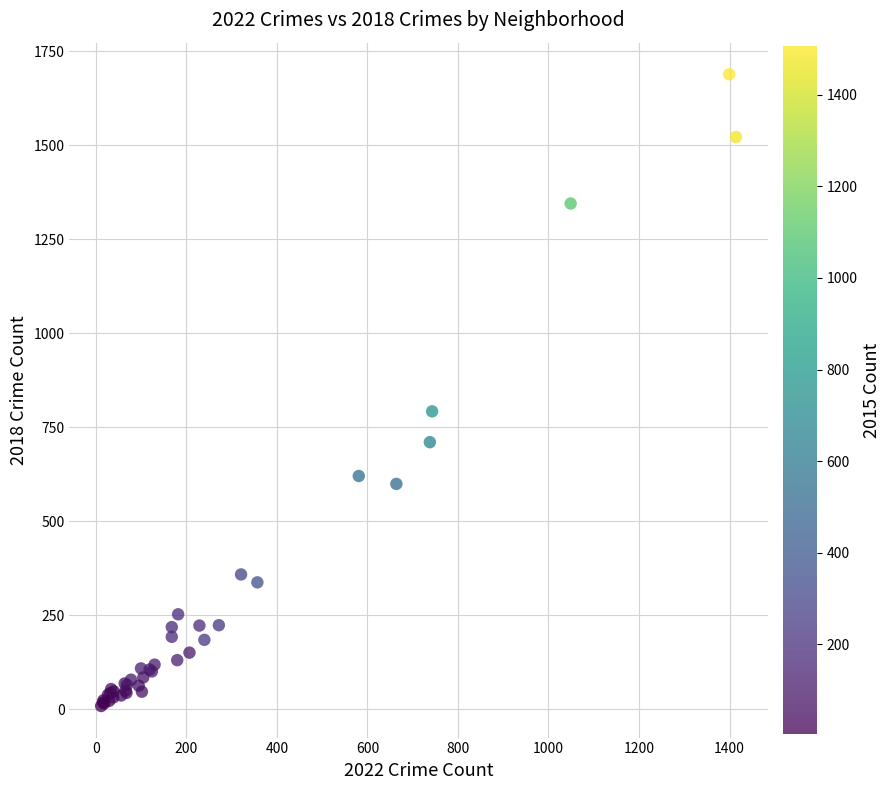

What Y value in the scatter plot is closest to 848?

792